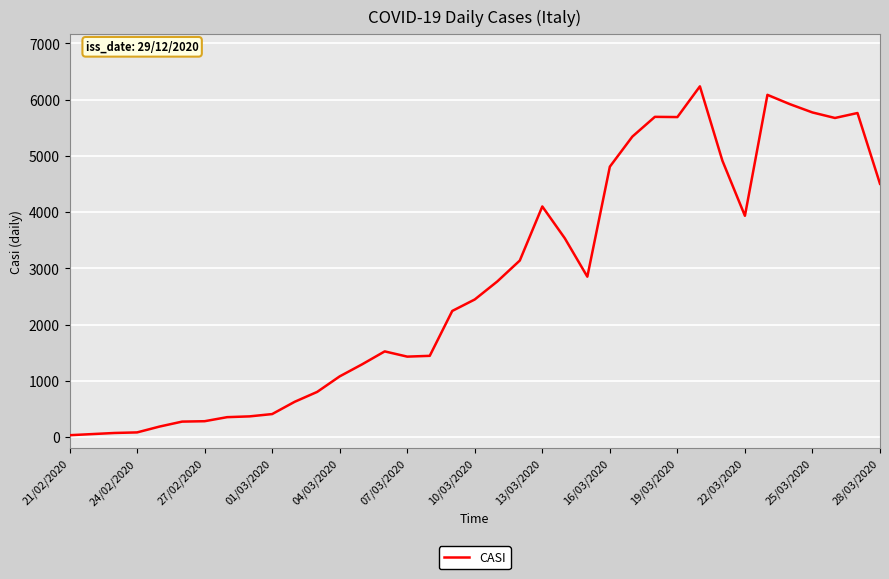

What is the difference between the maximum and minimum values?

6201